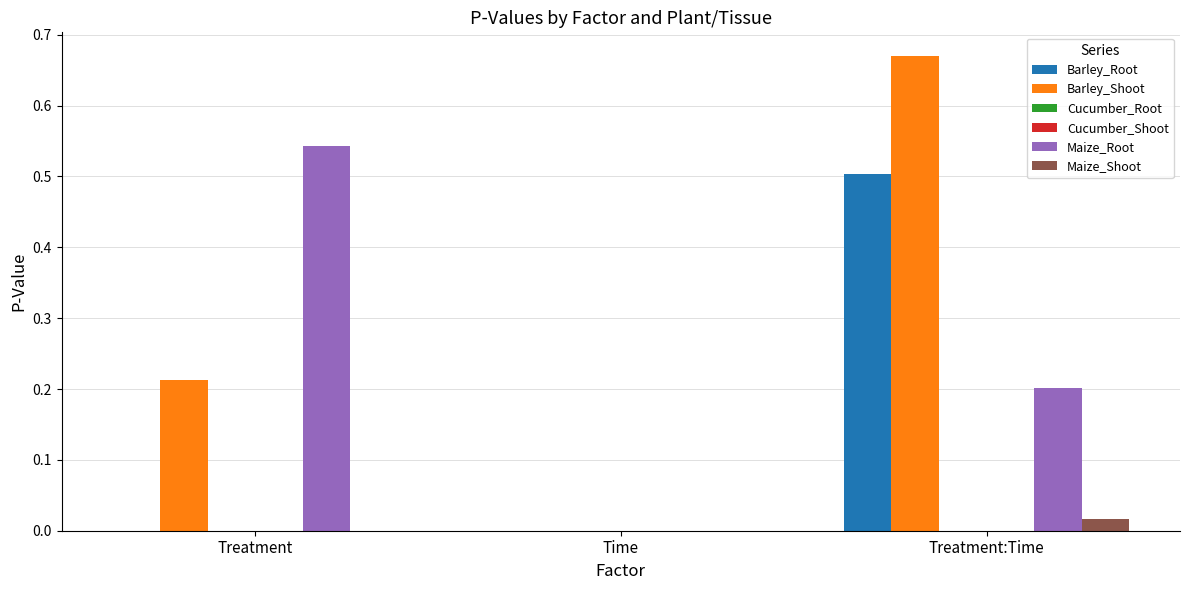

How many categories are shown in the chart?

3